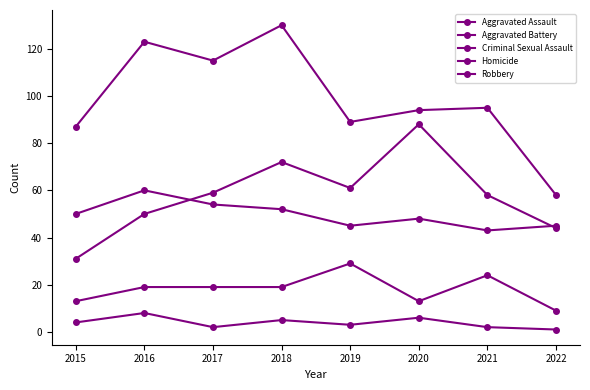

Count the number of data series in this chart.

5